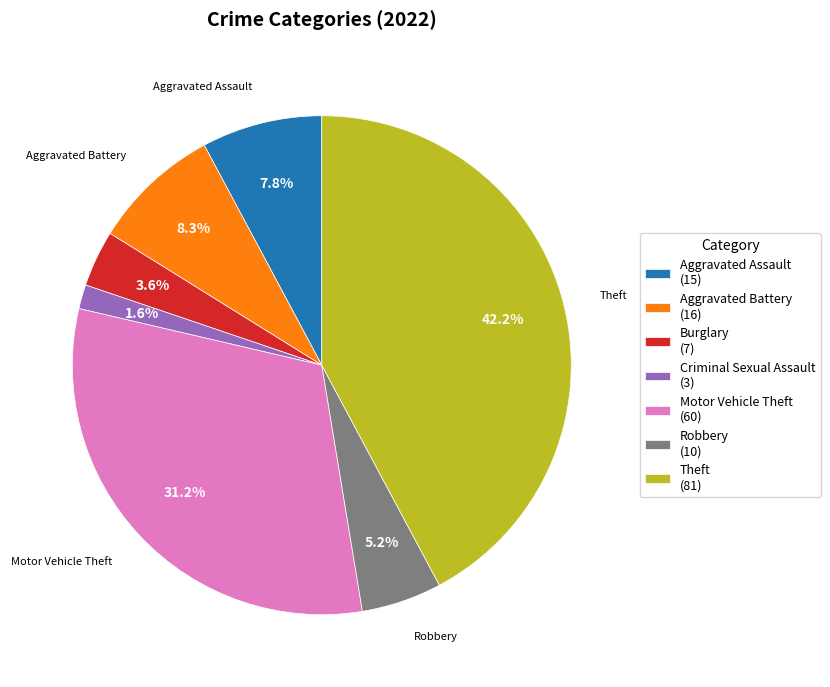

Which category has the biggest portion of the pie?

Theft (81)